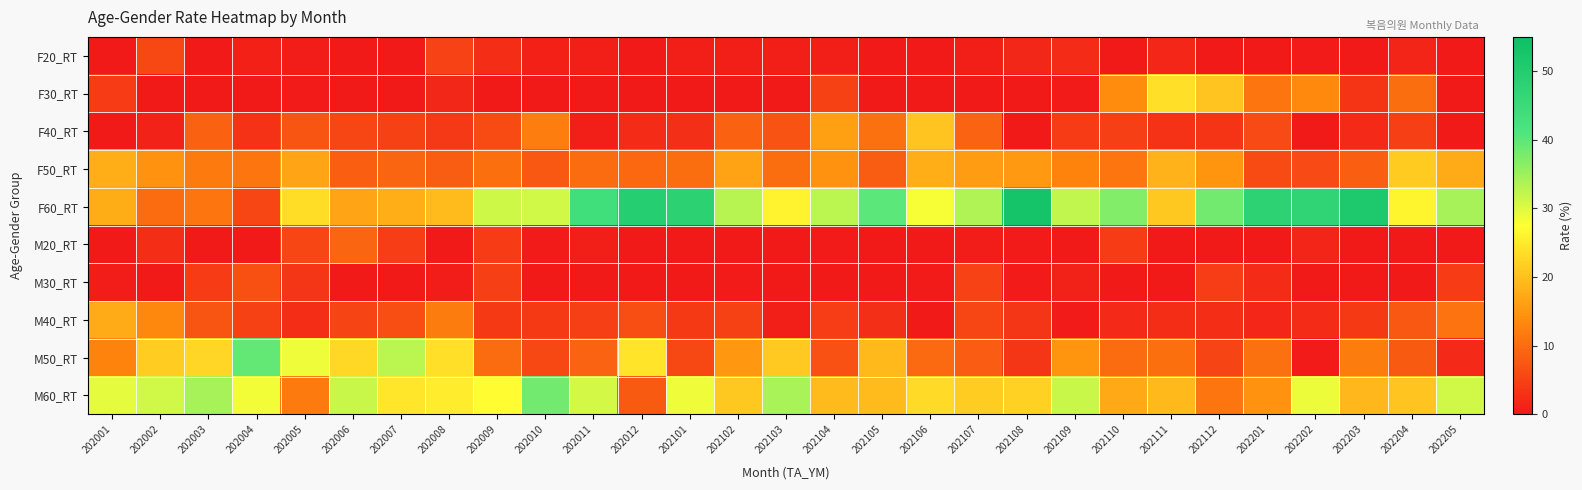

Count the number of data series in this chart.

10